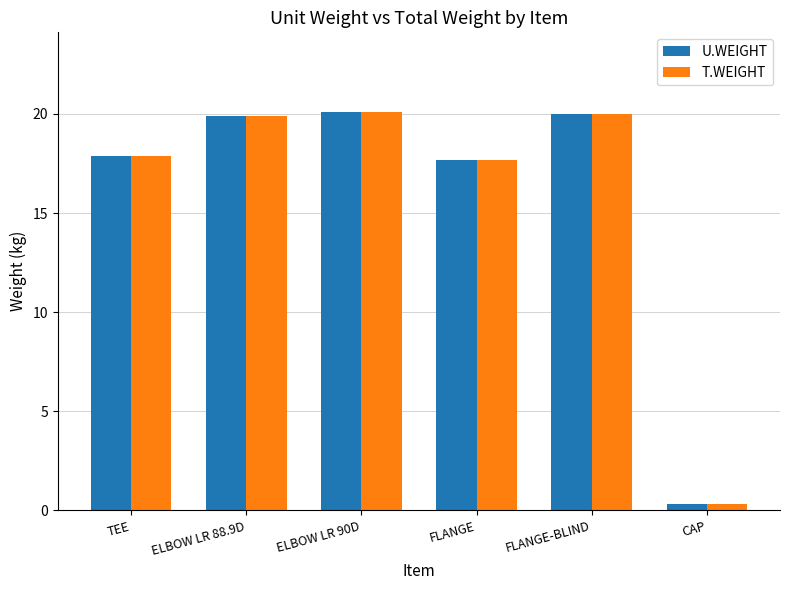

The U.WEIGHT series shows 29.9 at FLANGE. True or false?

False